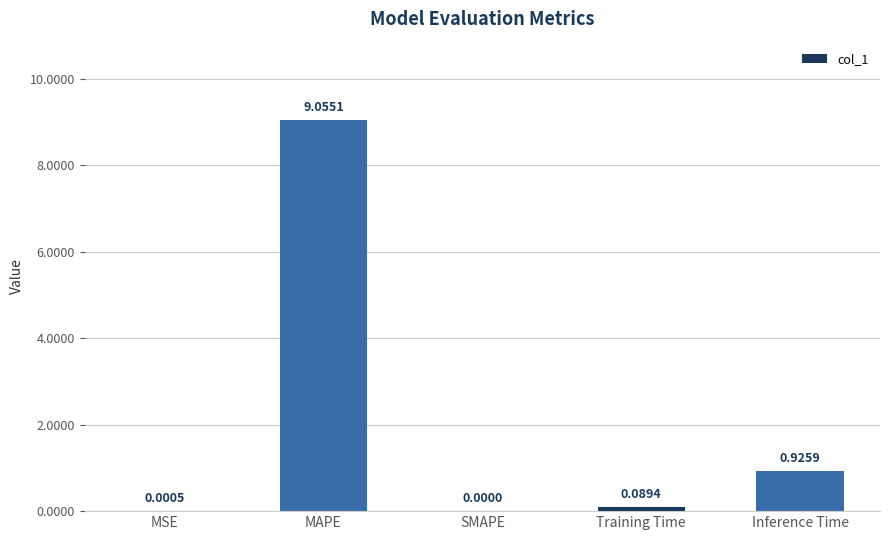

Which label corresponds to the largest value in the chart?

MAPE